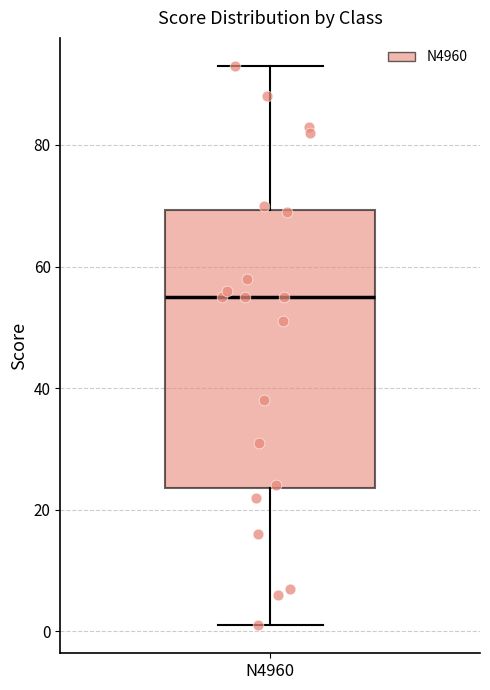

Transcribe this box plot: give where the median line is, the range the box spans, and where the two whiskers end, as read against the y-axis. The values are not printed on the chart, so give them approximately, as read against the axis.

median 56, box 24 to 70, whiskers 2 to 94